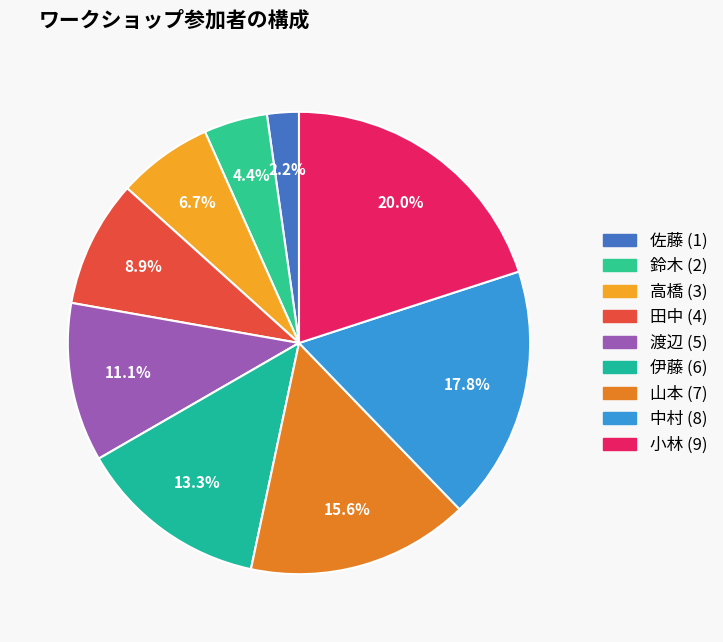

Which category has the smallest portion of the pie?

佐藤